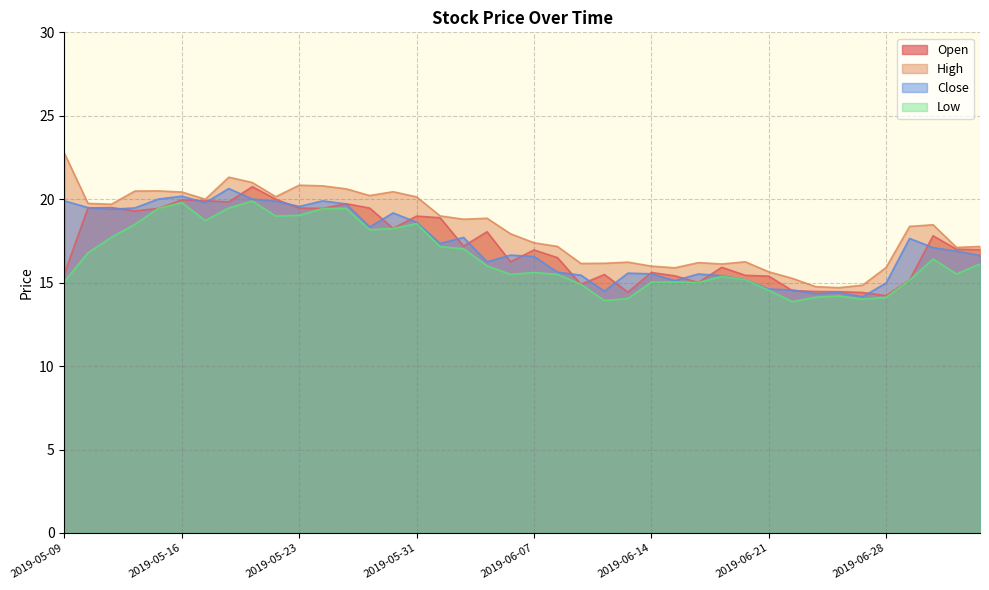

What is the sum of all Low values?

660.7